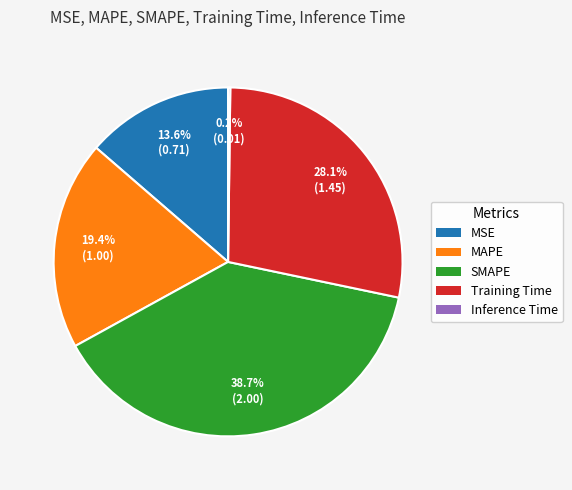

Does SMAPE account for over 50% of the chart?

No